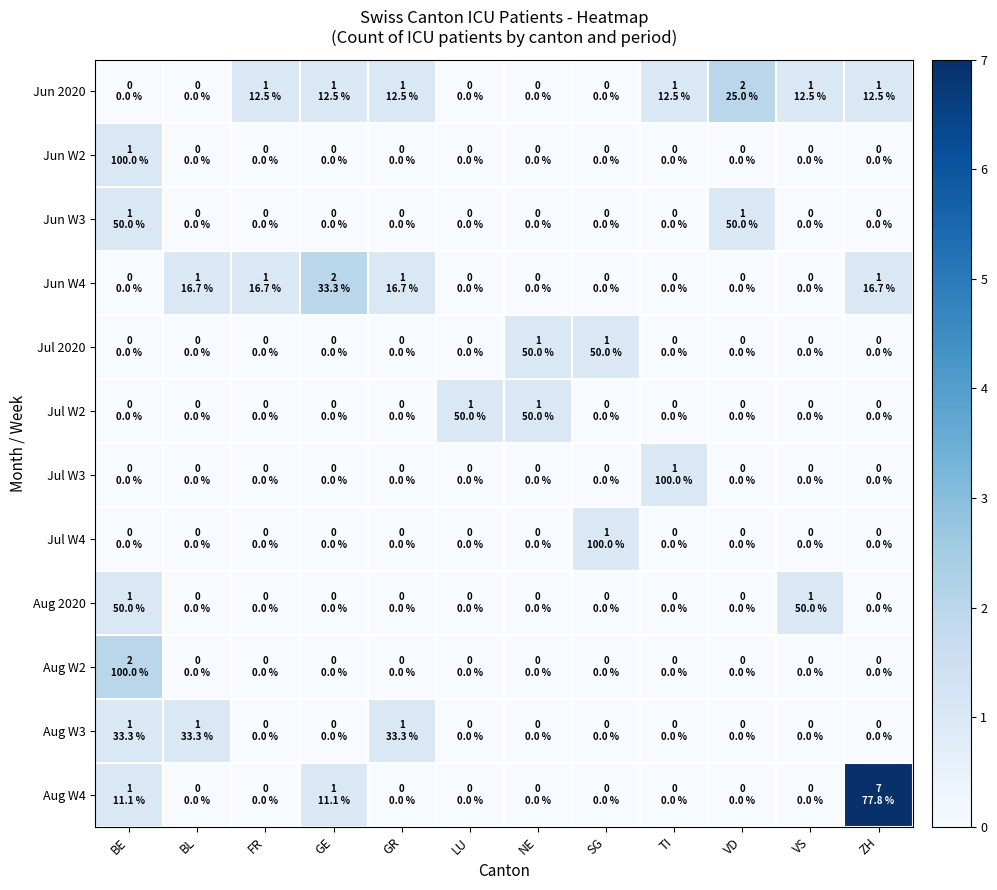

Reading right to left, list all the values displayed in this chart.

Jun 2020: ZH=1	VS=1	VD=2	TI=1	SG=0	NE=0	LU=0	GR=1	GE=1	FR=1	BL=0	BE=0
Jun W2: ZH=0	VS=0	VD=0	TI=0	SG=0	NE=0	LU=0	GR=0	GE=0	FR=0	BL=0	BE=1
Jun W3: ZH=0	VS=0	VD=1	TI=0	SG=0	NE=0	LU=0	GR=0	GE=0	FR=0	BL=0	BE=1
Jun W4: ZH=1	VS=0	VD=0	TI=0	SG=0	NE=0	LU=0	GR=1	GE=2	FR=1	BL=1	BE=0
Jul 2020: ZH=0	VS=0	VD=0	TI=0	SG=1	NE=1	LU=0	GR=0	GE=0	FR=0	BL=0	BE=0
Jul W2: ZH=0	VS=0	VD=0	TI=0	SG=0	NE=1	LU=1	GR=0	GE=0	FR=0	BL=0	BE=0
Jul W3: ZH=0	VS=0	VD=0	TI=1	SG=0	NE=0	LU=0	GR=0	GE=0	FR=0	BL=0	BE=0
Jul W4: ZH=0	VS=0	VD=0	TI=0	SG=1	NE=0	LU=0	GR=0	GE=0	FR=0	BL=0	BE=0
Aug 2020: ZH=0	VS=1	VD=0	TI=0	SG=0	NE=0	LU=0	GR=0	GE=0	FR=0	BL=0	BE=1
Aug W2: ZH=0	VS=0	VD=0	TI=0	SG=0	NE=0	LU=0	GR=0	GE=0	FR=0	BL=0	BE=2
Aug W3: ZH=0	VS=0	VD=0	TI=0	SG=0	NE=0	LU=0	GR=1	GE=0	FR=0	BL=1	BE=1
Aug W4: ZH=7	VS=0	VD=0	TI=0	SG=0	NE=0	LU=0	GR=0	GE=1	FR=0	BL=0	BE=1